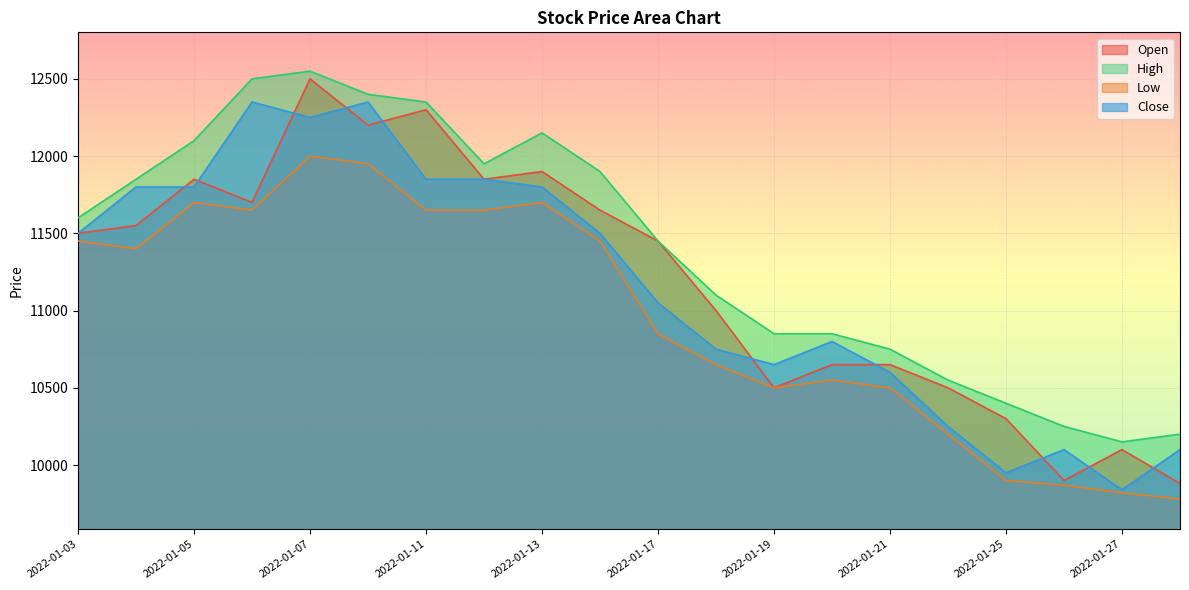

What is the difference between the highest and lowest values at 2022-01-21?

250